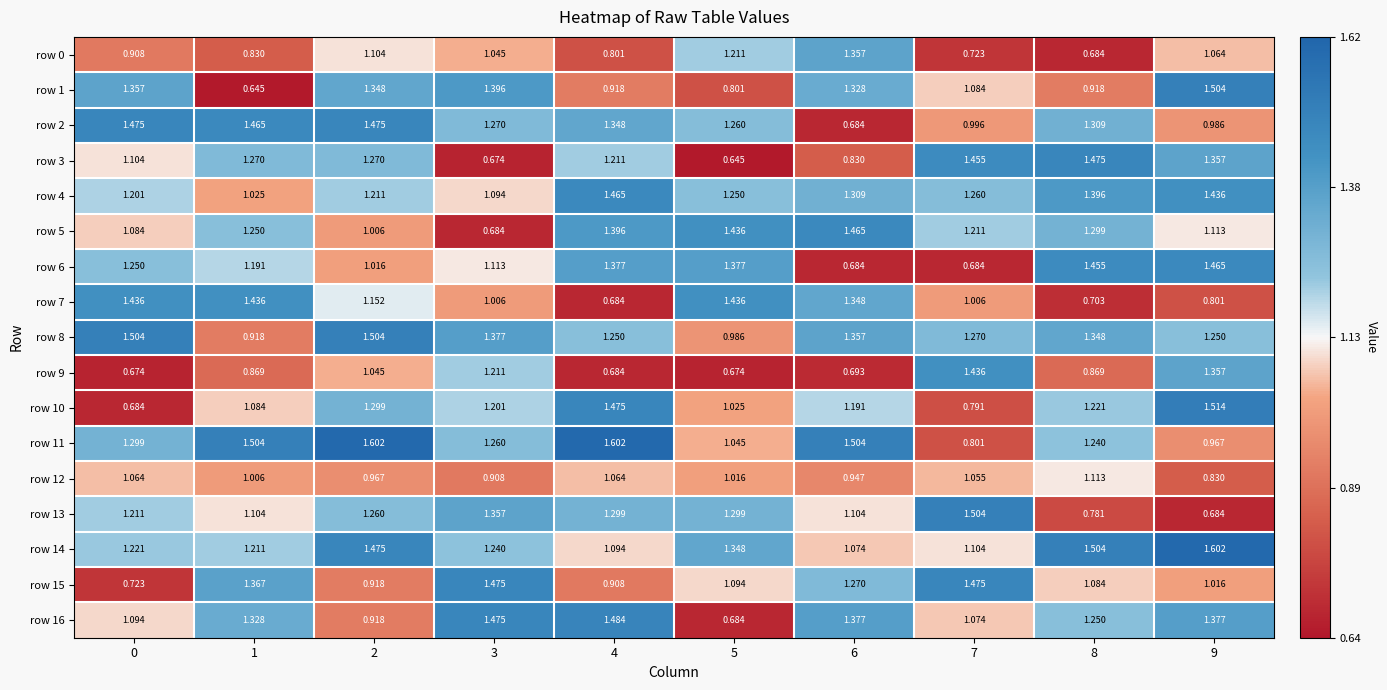

Is the value of row 16 at 0 greater than the value of row 6 at 5?

No